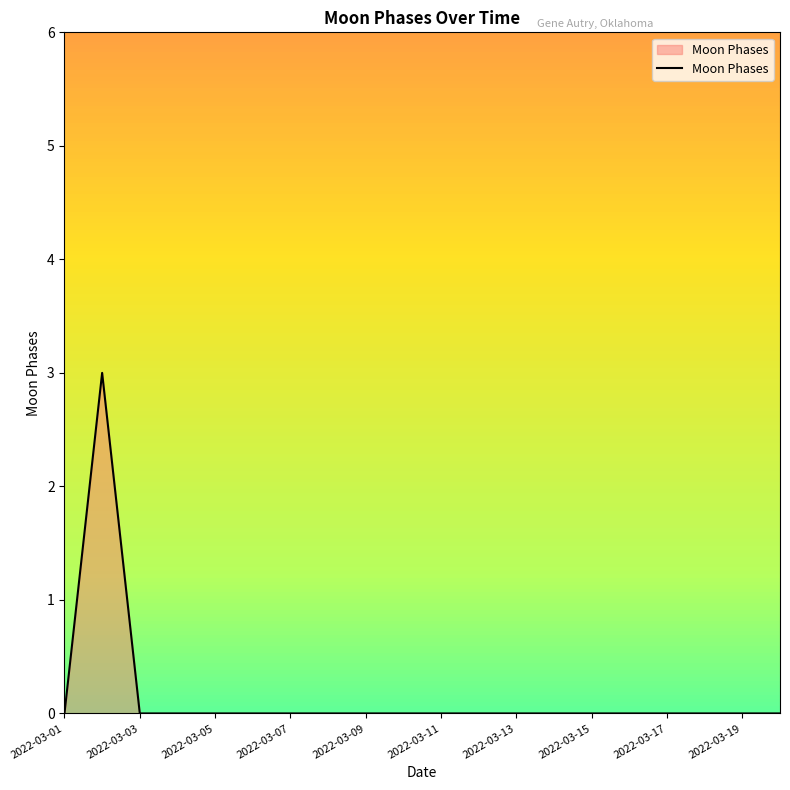

What is the difference between the maximum and minimum values?

3